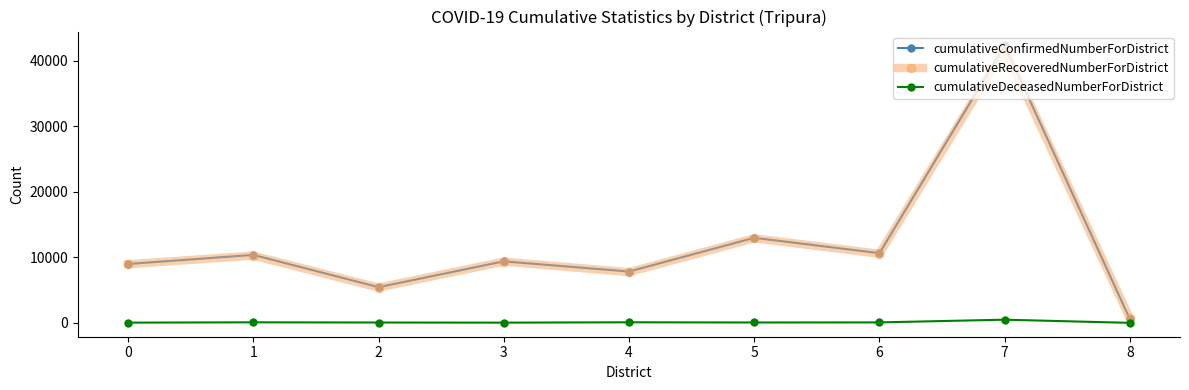

Which series has the widest spread of values?

cumulativeConfirmedNumberForDistrict